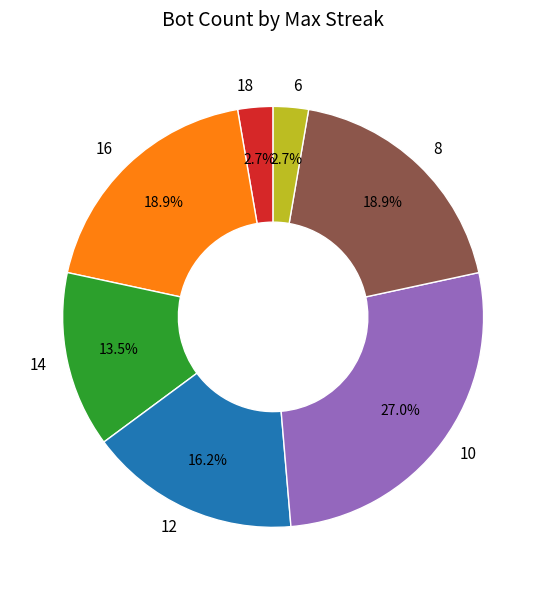

Combined, do 16 and 10 account for over 50%?

No